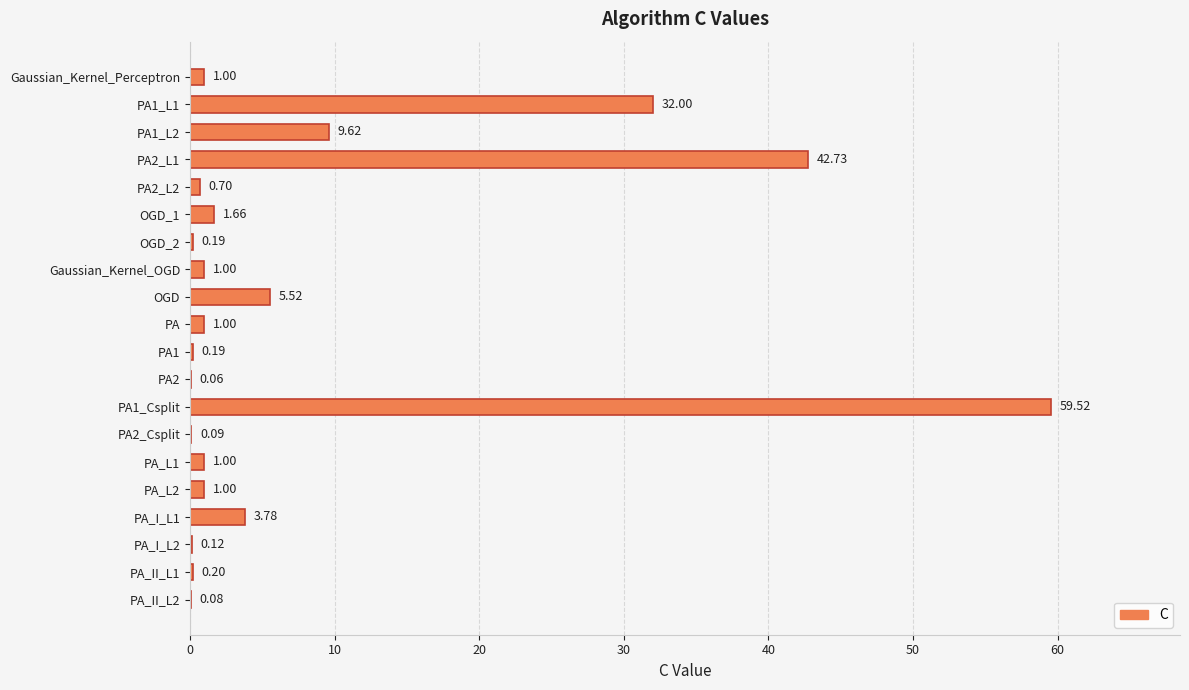

How many data points does each series have?

20